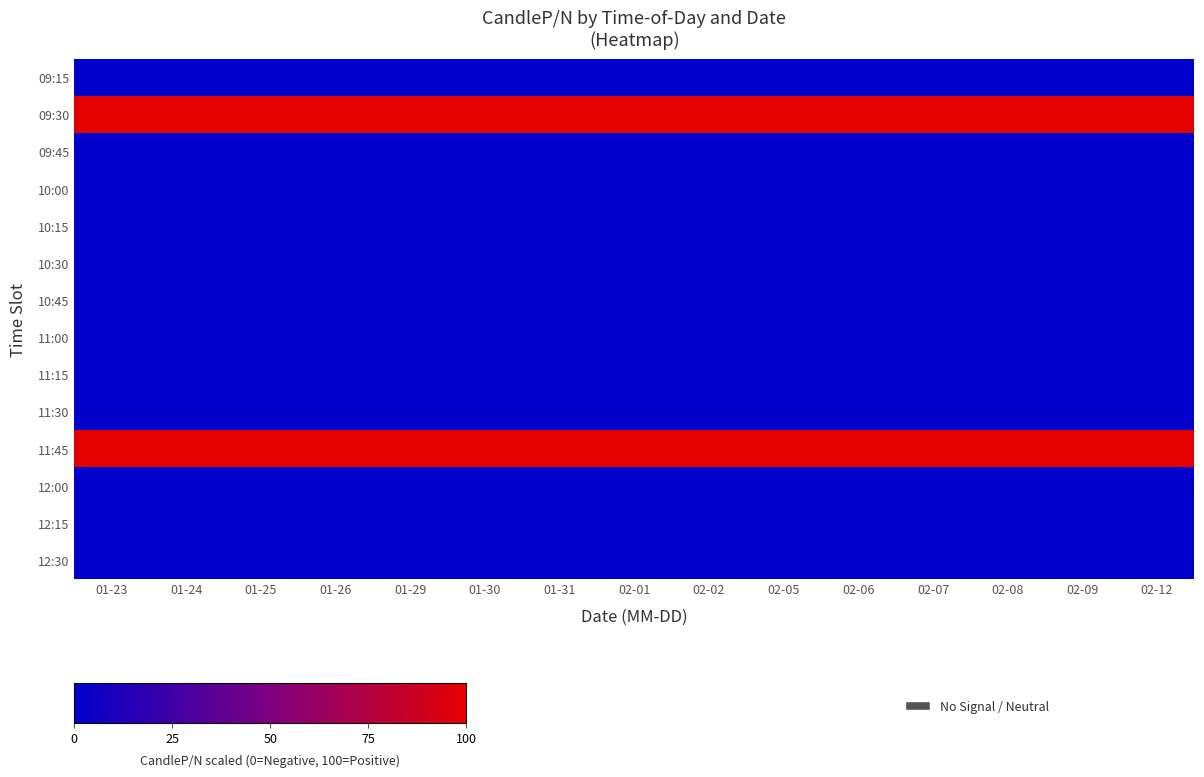

Reading left to right, transcribe all the data shown in this chart.

09:15: 01-23=0	01-24=0	01-25=0	01-26=0	01-29=0	01-30=0	01-31=0	02-01=0	02-02=0	02-05=0	02-06=0	02-07=0	02-08=0	02-09=0	02-12=0
09:30: 01-23=100	01-24=100	01-25=100	01-26=100	01-29=100	01-30=100	01-31=100	02-01=100	02-02=100	02-05=100	02-06=100	02-07=100	02-08=100	02-09=100	02-12=100
09:45: 01-23=0	01-24=0	01-25=0	01-26=0	01-29=0	01-30=0	01-31=0	02-01=0	02-02=0	02-05=0	02-06=0	02-07=0	02-08=0	02-09=0	02-12=0
10:00: 01-23=0	01-24=0	01-25=0	01-26=0	01-29=0	01-30=0	01-31=0	02-01=0	02-02=0	02-05=0	02-06=0	02-07=0	02-08=0	02-09=0	02-12=0
10:15: 01-23=0	01-24=0	01-25=0	01-26=0	01-29=0	01-30=0	01-31=0	02-01=0	02-02=0	02-05=0	02-06=0	02-07=0	02-08=0	02-09=0	02-12=0
10:30: 01-23=0	01-24=0	01-25=0	01-26=0	01-29=0	01-30=0	01-31=0	02-01=0	02-02=0	02-05=0	02-06=0	02-07=0	02-08=0	02-09=0	02-12=0
10:45: 01-23=0	01-24=0	01-25=0	01-26=0	01-29=0	01-30=0	01-31=0	02-01=0	02-02=0	02-05=0	02-06=0	02-07=0	02-08=0	02-09=0	02-12=0
11:00: 01-23=0	01-24=0	01-25=0	01-26=0	01-29=0	01-30=0	01-31=0	02-01=0	02-02=0	02-05=0	02-06=0	02-07=0	02-08=0	02-09=0	02-12=0
11:15: 01-23=0	01-24=0	01-25=0	01-26=0	01-29=0	01-30=0	01-31=0	02-01=0	02-02=0	02-05=0	02-06=0	02-07=0	02-08=0	02-09=0	02-12=0
11:30: 01-23=0	01-24=0	01-25=0	01-26=0	01-29=0	01-30=0	01-31=0	02-01=0	02-02=0	02-05=0	02-06=0	02-07=0	02-08=0	02-09=0	02-12=0
11:45: 01-23=100	01-24=100	01-25=100	01-26=100	01-29=100	01-30=100	01-31=100	02-01=100	02-02=100	02-05=100	02-06=100	02-07=100	02-08=100	02-09=100	02-12=100
12:00: 01-23=0	01-24=0	01-25=0	01-26=0	01-29=0	01-30=0	01-31=0	02-01=0	02-02=0	02-05=0	02-06=0	02-07=0	02-08=0	02-09=0	02-12=0
12:15: 01-23=0	01-24=0	01-25=0	01-26=0	01-29=0	01-30=0	01-31=0	02-01=0	02-02=0	02-05=0	02-06=0	02-07=0	02-08=0	02-09=0	02-12=0
12:30: 01-23=0	01-24=0	01-25=0	01-26=0	01-29=0	01-30=0	01-31=0	02-01=0	02-02=0	02-05=0	02-06=0	02-07=0	02-08=0	02-09=0	02-12=0